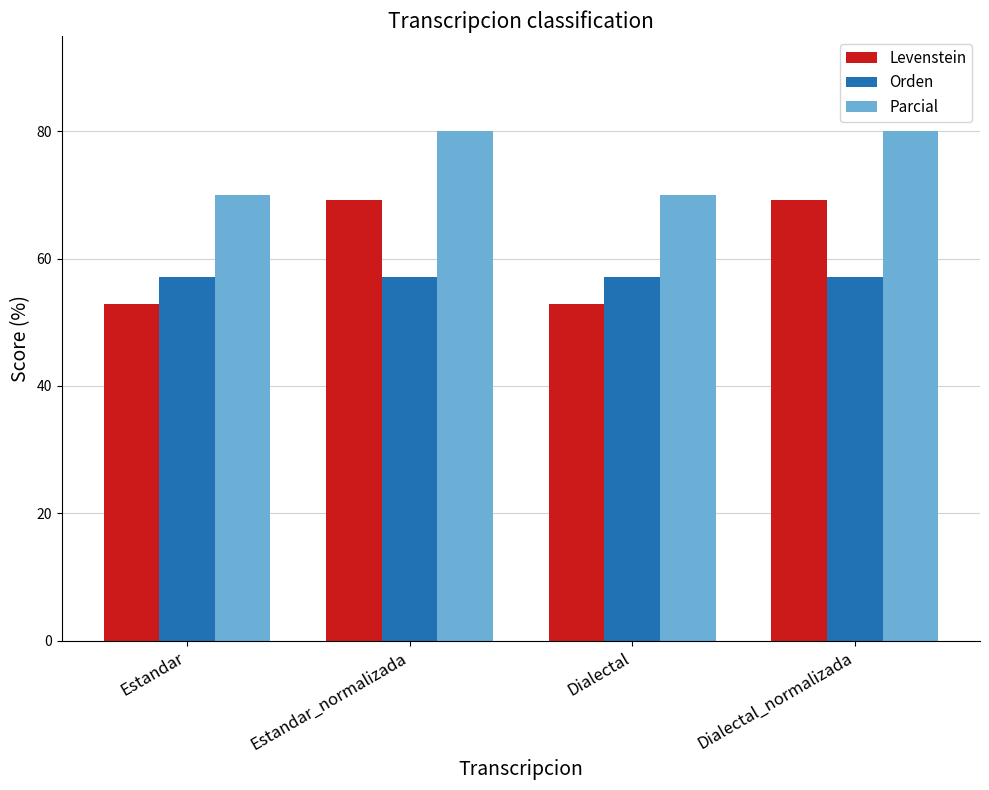

What is the maximum value shown in the chart?

80.0